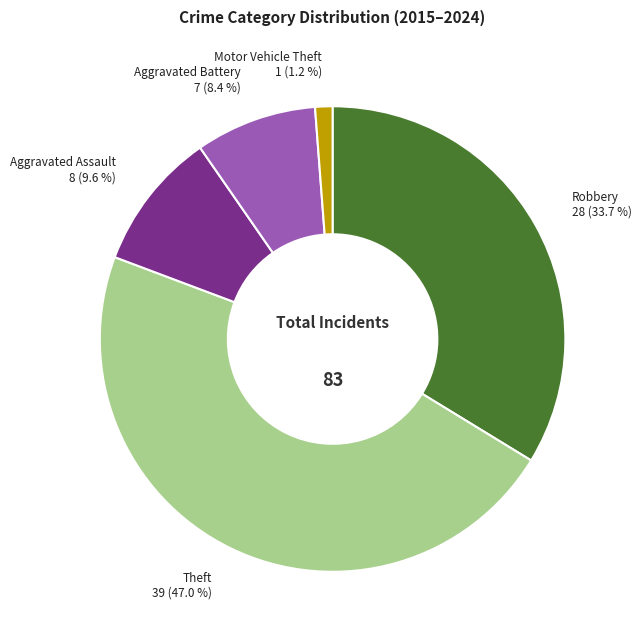

What is the ratio of the value at Robbery to the value at Theft?

0.7